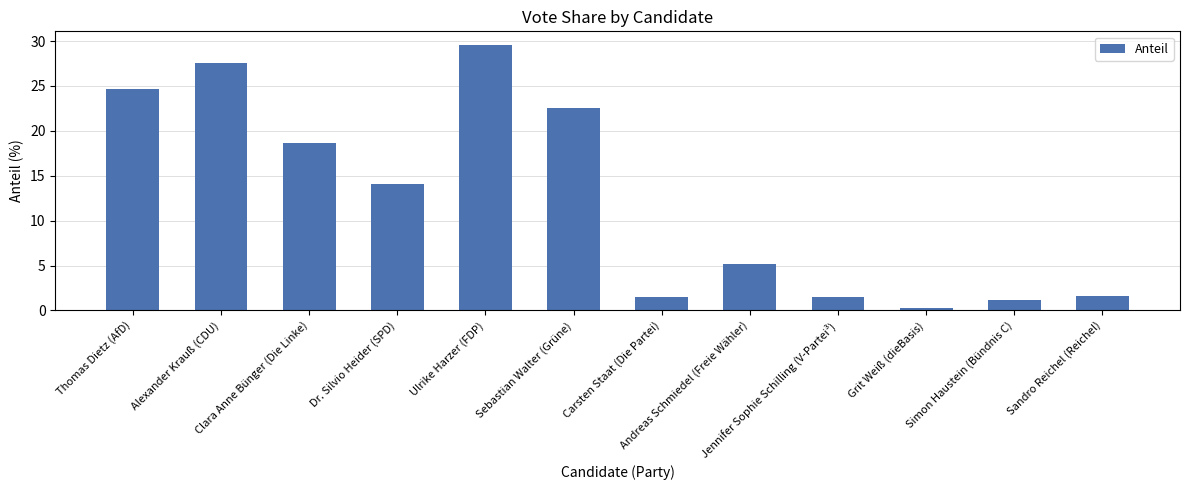

What is the minimum value shown in the chart?

0.3